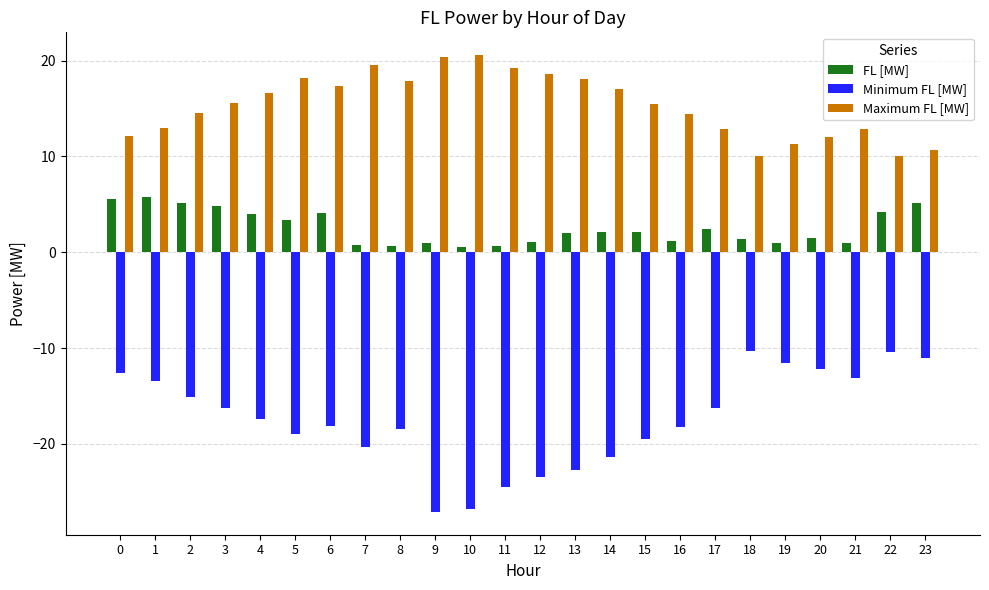

Rank the series at 15 from highest to lowest value.

Maximum FL [MW], FL [MW], Minimum FL [MW]